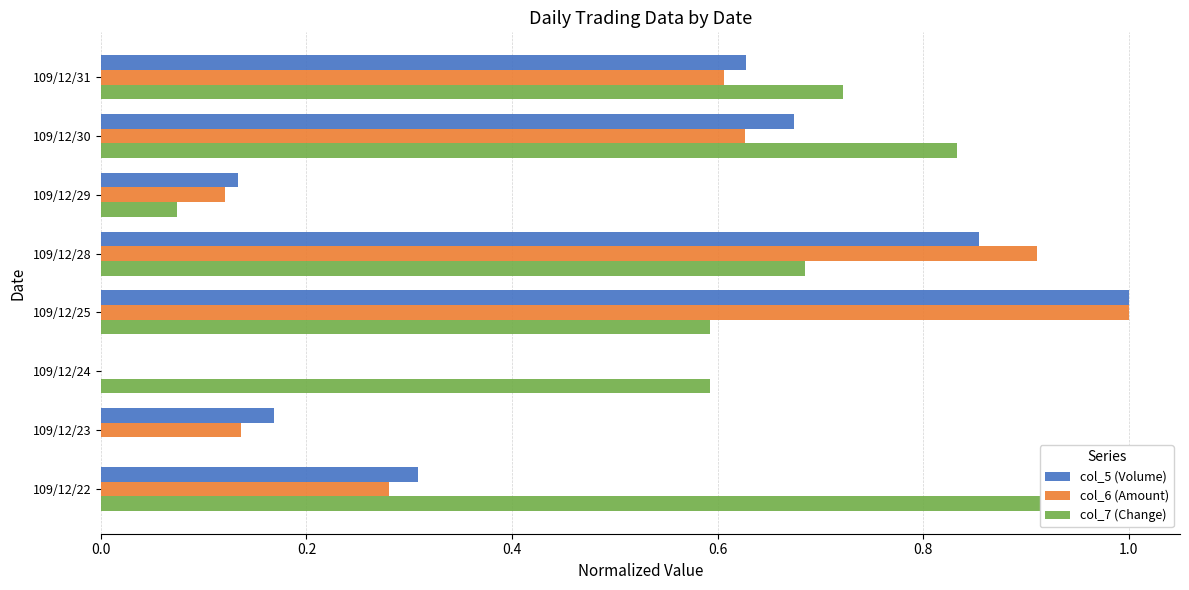

Which series has the largest total across all categories?

col_7 (Change)